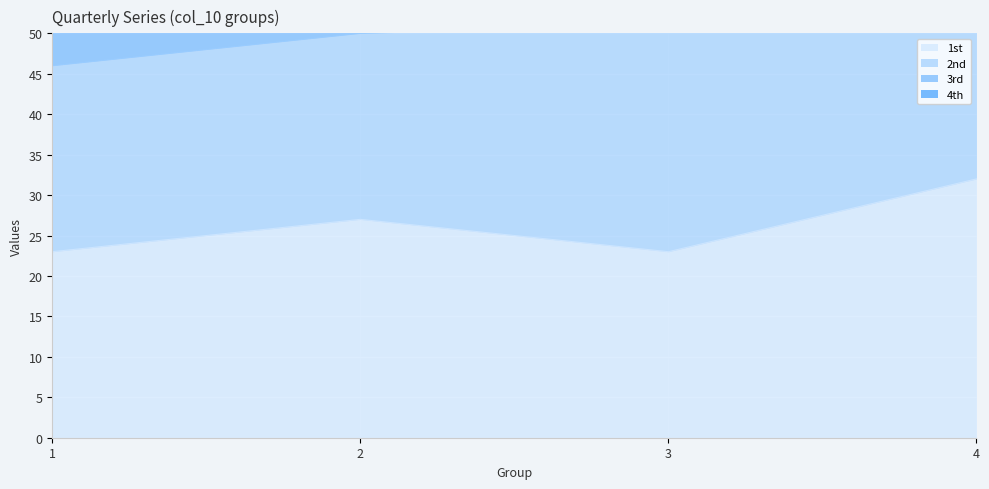

Is it true that 1st equals 23 at 1?

True